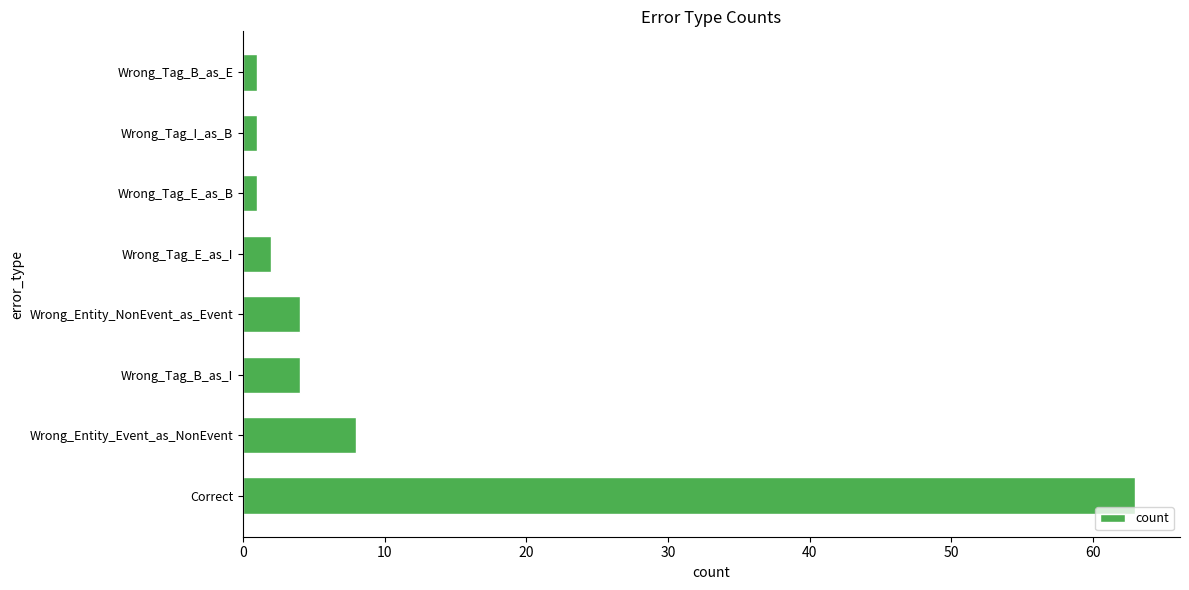

What is the sum of all values?

84